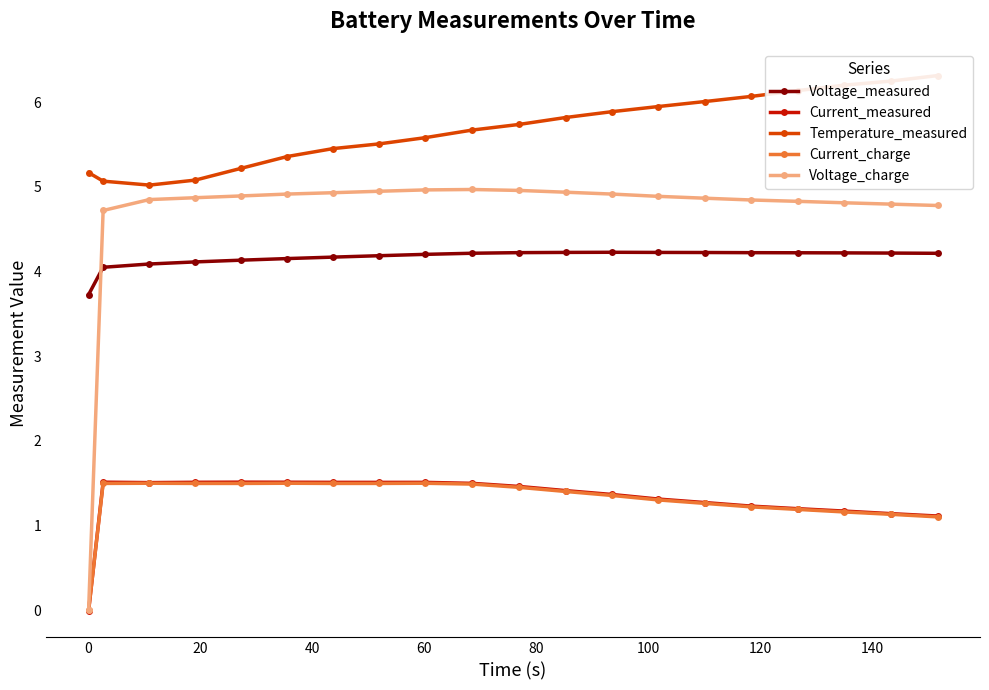

True or false: Current_measured has more than 1 points higher than both neighbors.

True